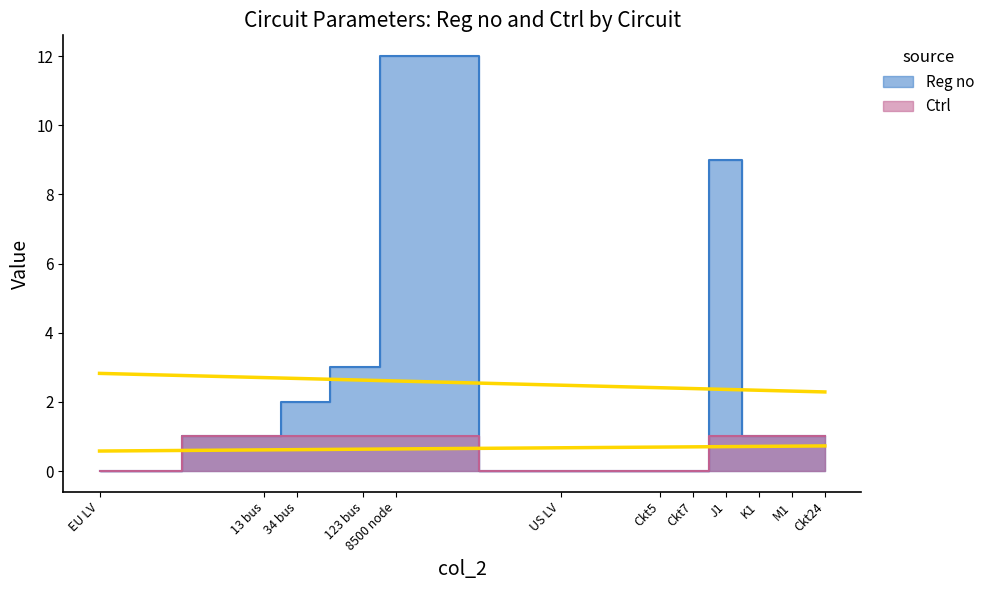

At which label does Ctrl reach its minimum?

EU LV